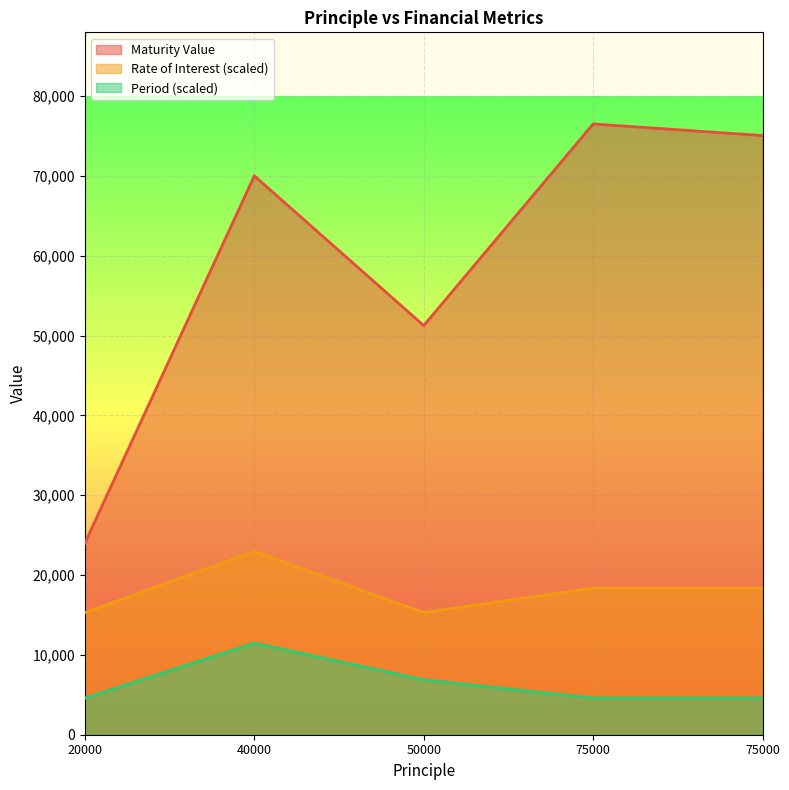

Which series has the largest total across all categories?

Maturity Value